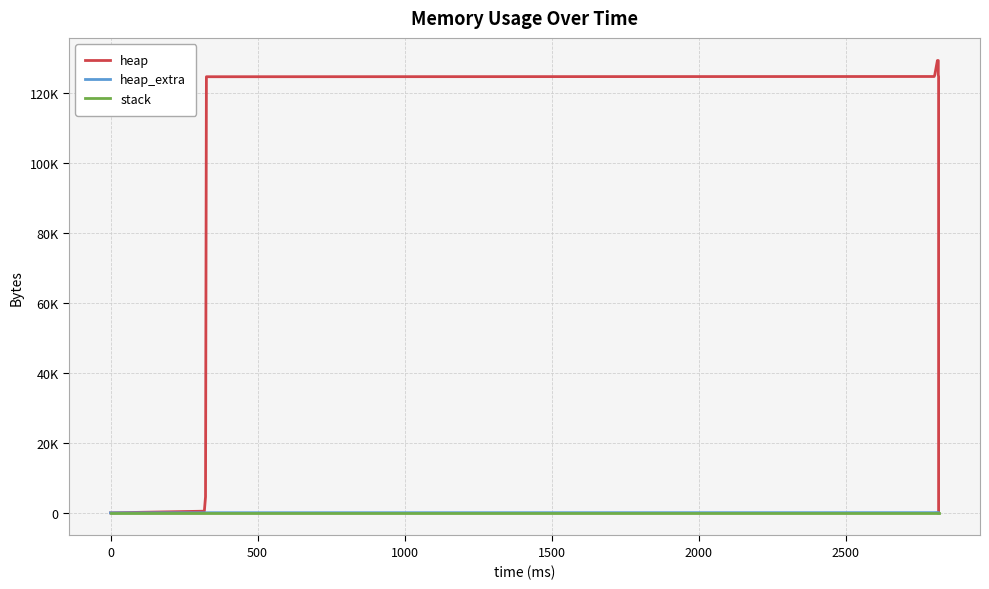

How many data points does each series have?

14